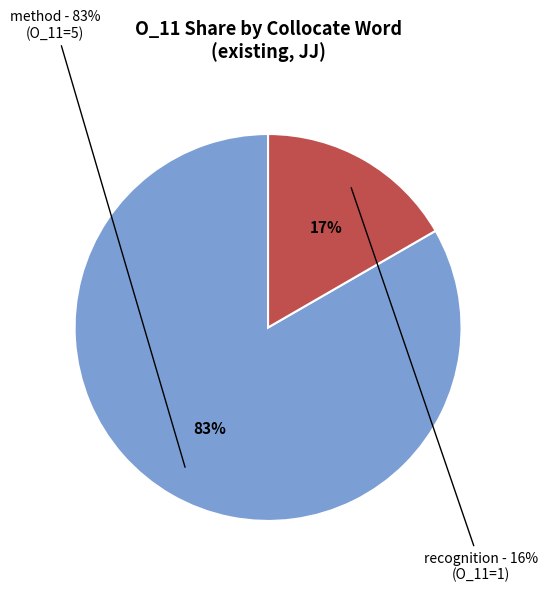

How many segments does this pie chart have?

2